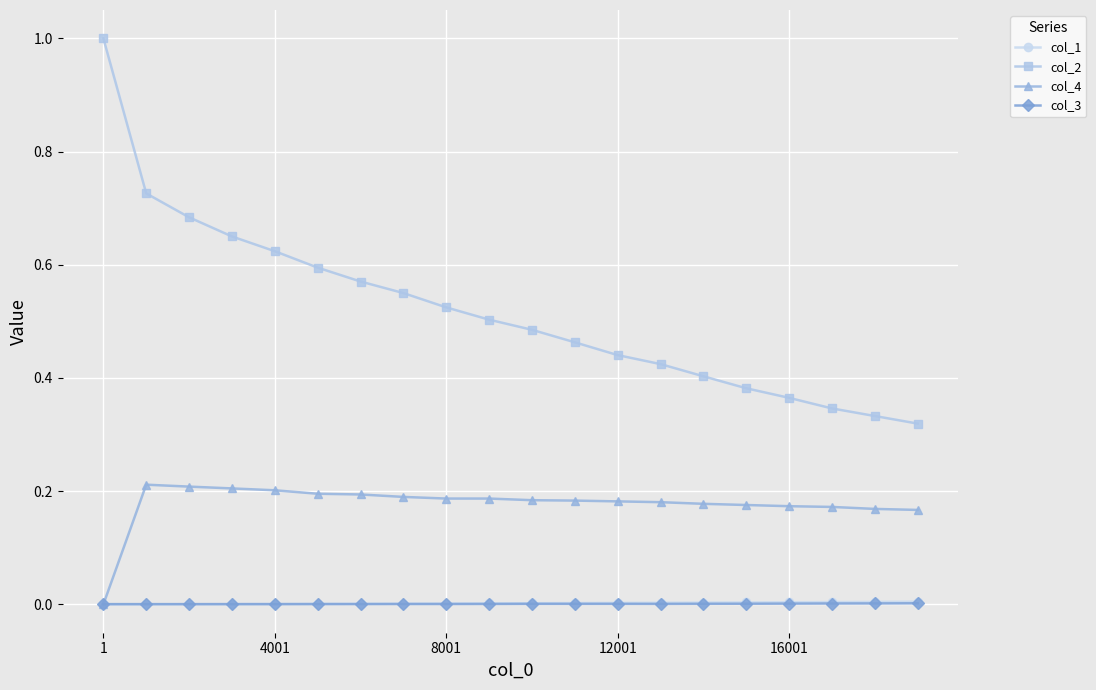

What is the maximum value shown in the chart?

1.0